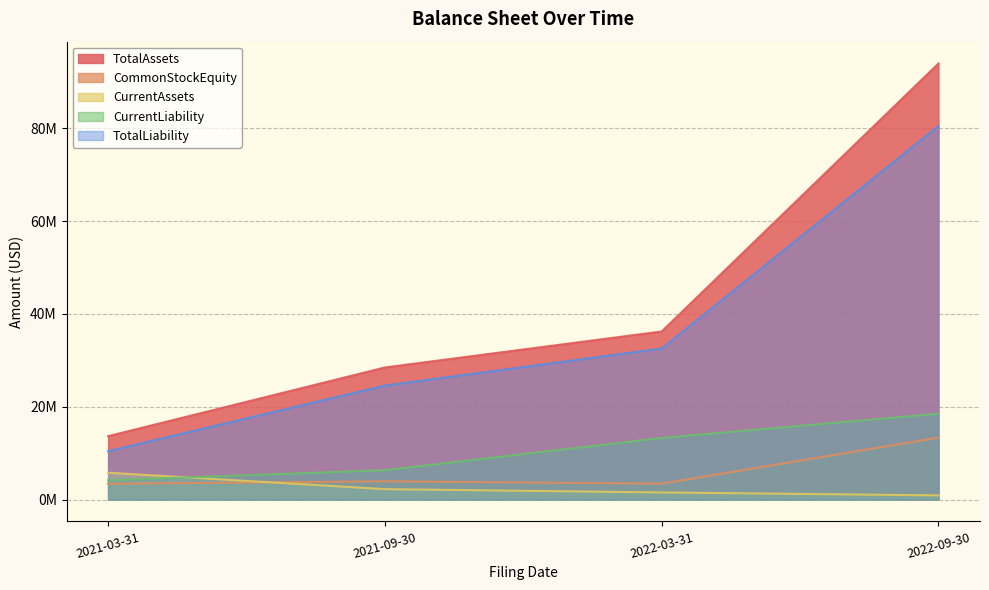

In CommonStockEquity, how many points are higher than both neighbors (excluding endpoints)?

1